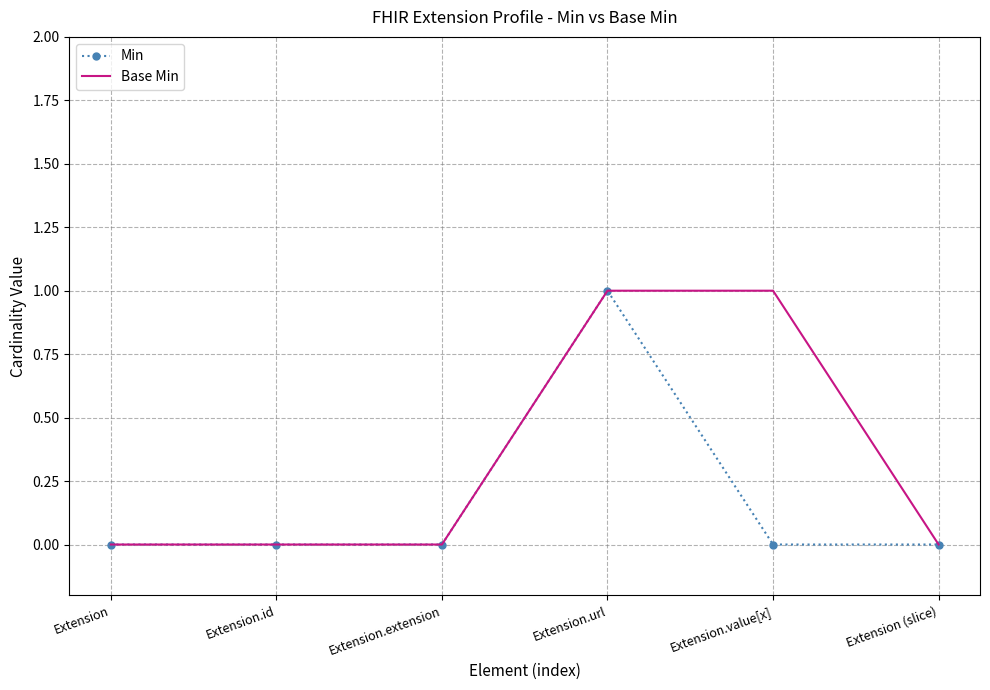

What is the maximum value shown in the chart?

1